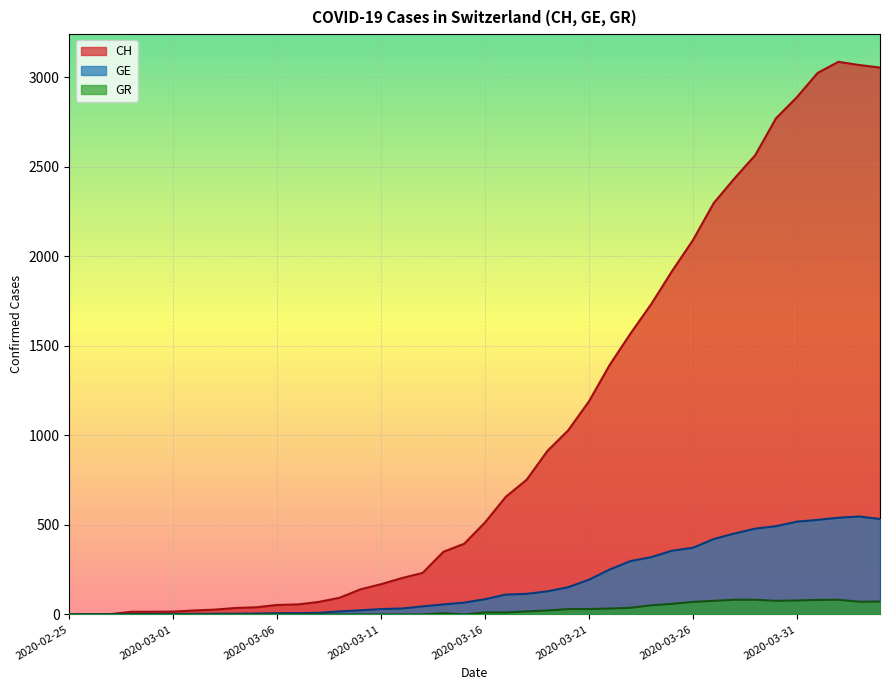

What position from the left is 2020-03-15?

20